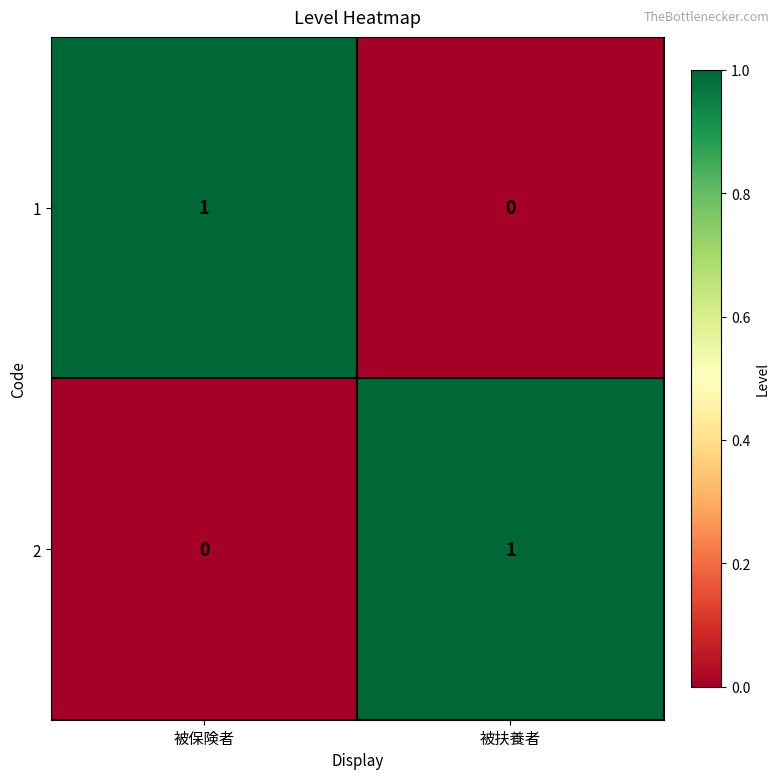

At which label is 1 closest to 0?

被扶養者